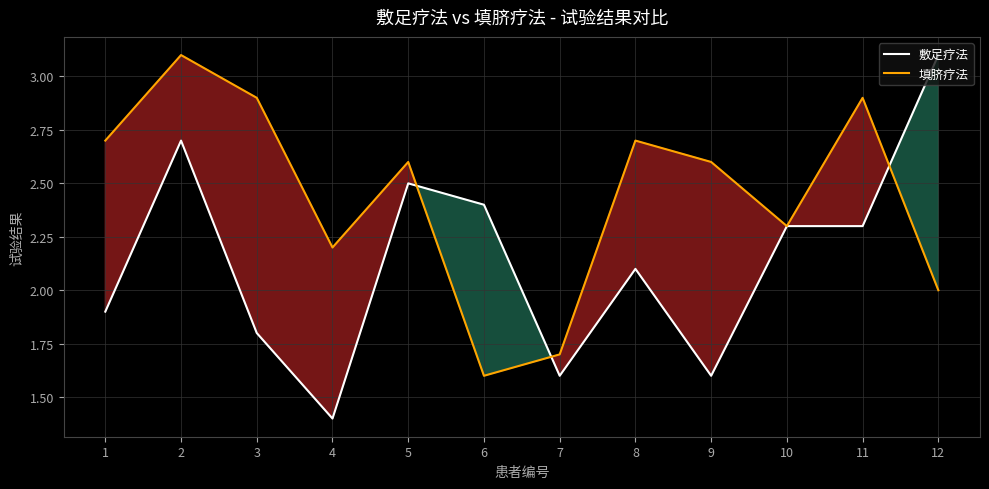

At which category does the chart reach its minimum across all series?

4